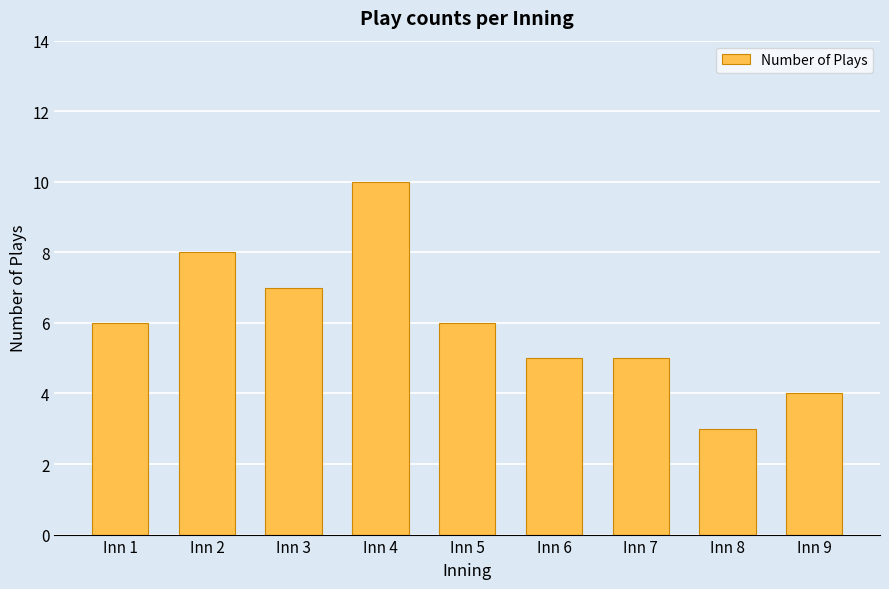

What is the sum of the values at Inn 4 and Inn 9?

14